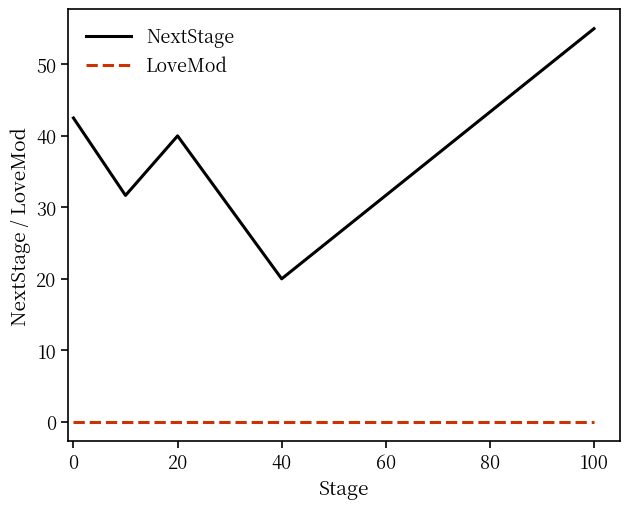

True or false: NextStage and LoveMod intersect in this chart.

False